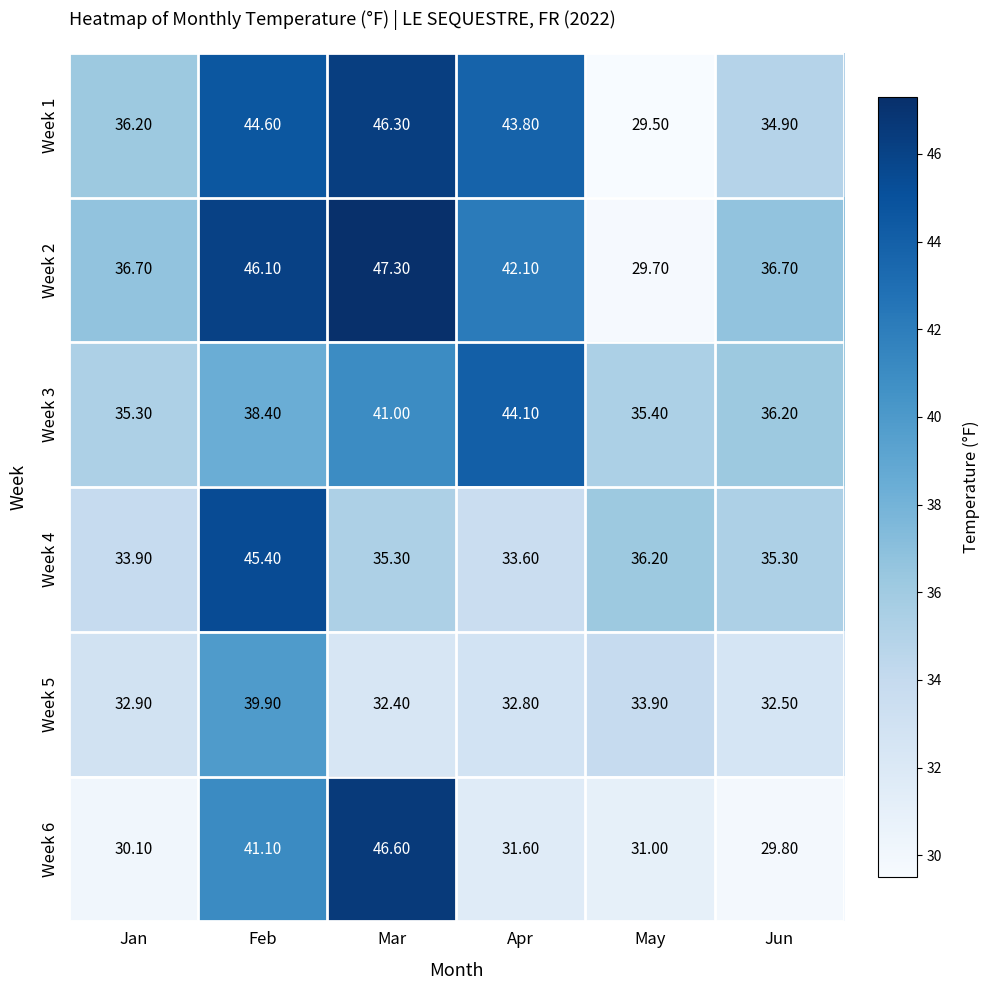

List the series in order of their peak value, highest first.

Week 2, Week 6, Week 1, Week 4, Week 3, Week 5